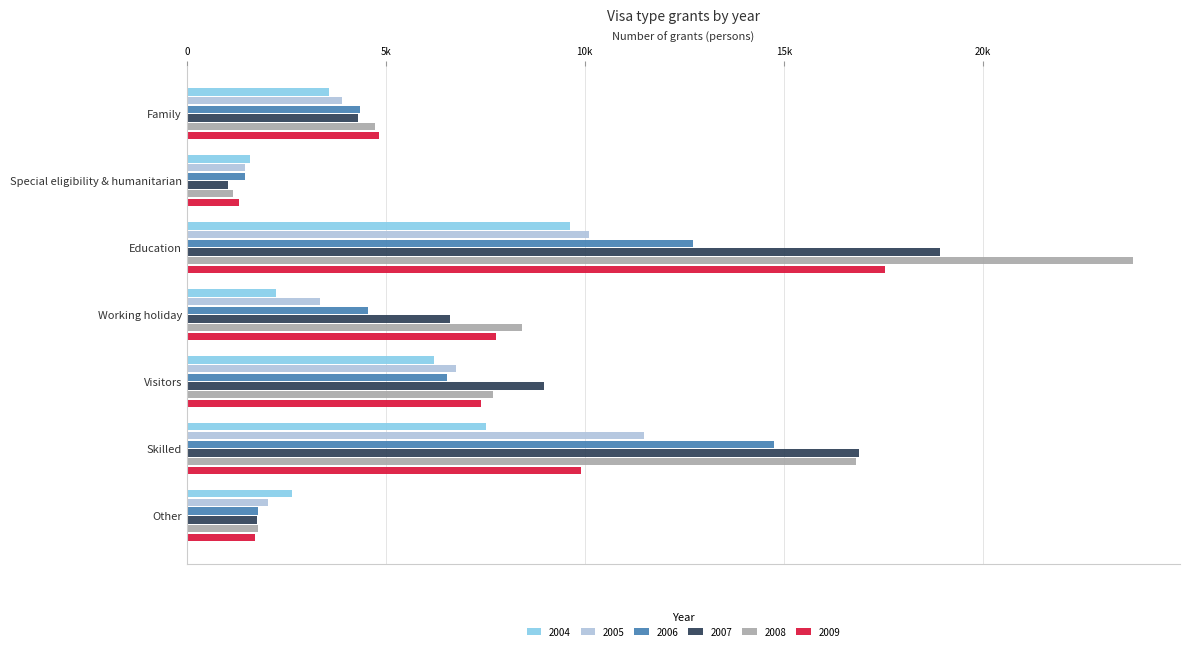

What are all the series names shown in the legend?

2004, 2005, 2006, 2007, 2008, 2009